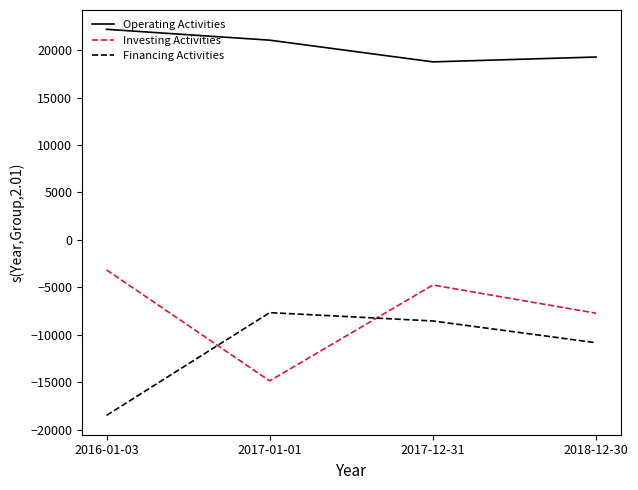

At which category does Investing Activities reach its first local valley?

2017-01-01